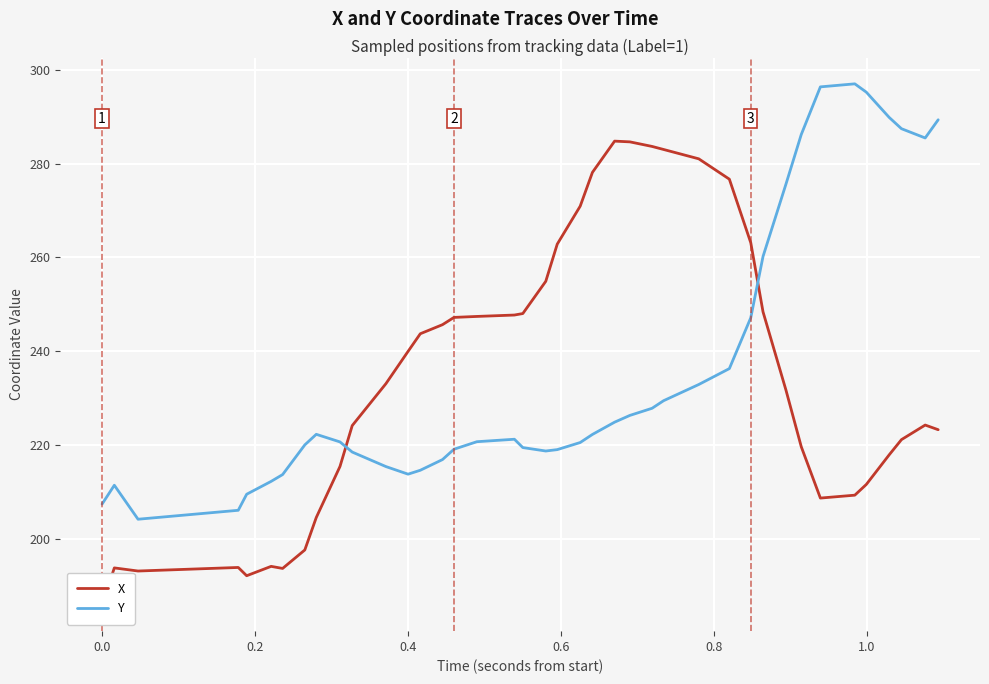

Reading left to right, transcribe all the data shown in this chart.

X: 185.9	193.8	193.2	193.9	192.2	194.2	193.7	197.6	204.6	215.5	224.2	233.1	240.0	243.7	245.7	247.2	247.4	247.7	248.0	254.9	262.8	270.9	278.1	284.8	284.6	283.7	283.0	281.0	276.7	263.1	248.4	231.7	219.7	208.7	209.3	211.6	217.9	221.2	224.3	223.3
Y: 207.4	211.4	204.2	206.1	209.5	212.3	213.7	220.0	222.3	220.7	218.5	215.4	213.8	214.6	216.9	219.1	220.7	221.3	219.5	218.7	219.0	220.6	222.3	224.9	226.3	227.9	229.5	232.9	236.3	247.2	260.2	275.6	286.2	296.4	297.0	295.2	289.8	287.4	285.5	289.4